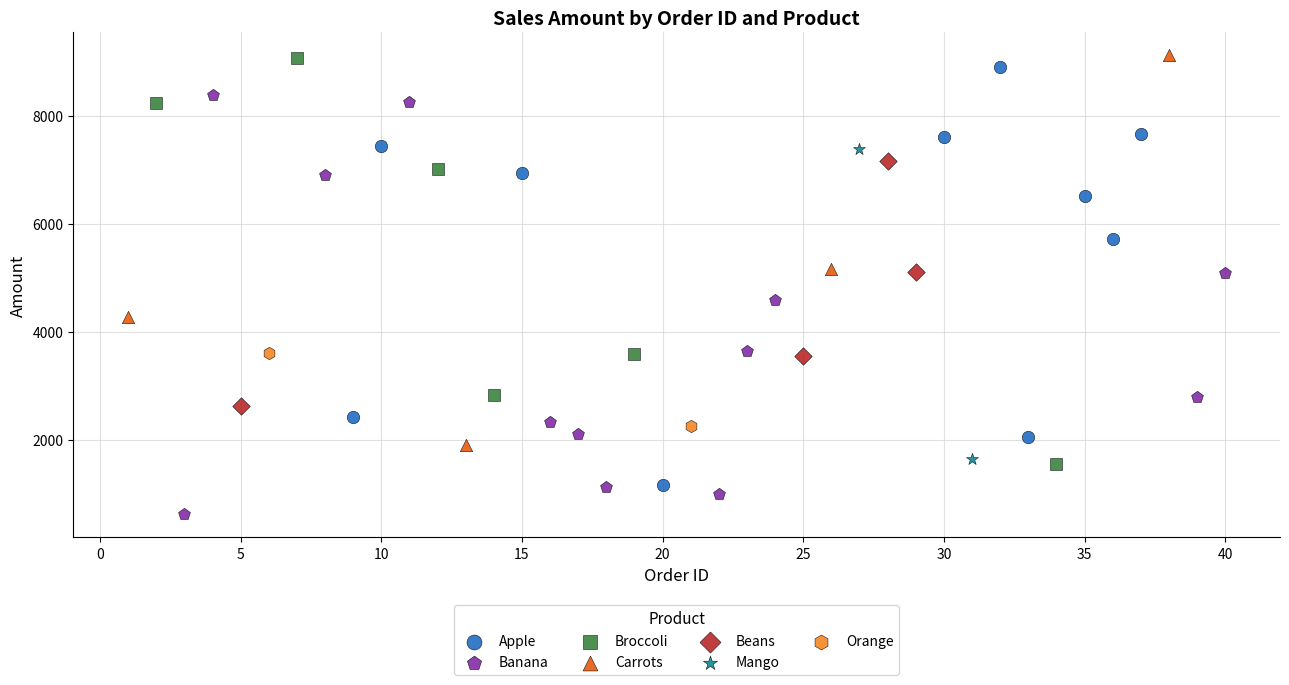

Which series contains the lowest Y value?

Banana